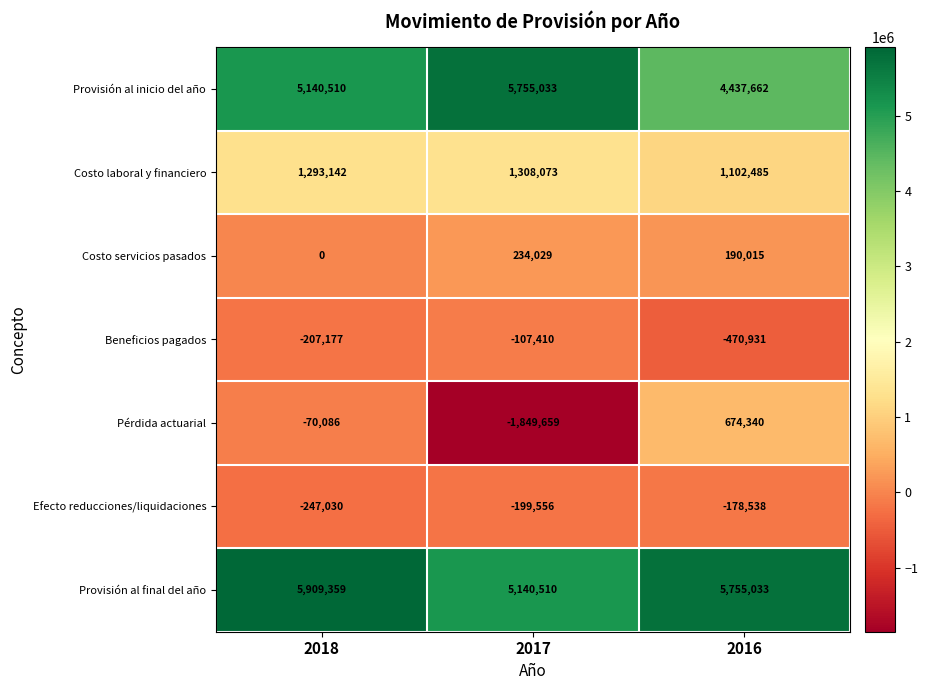

True or false: Costo servicios pasados has a value of 129859 at 2018.

False